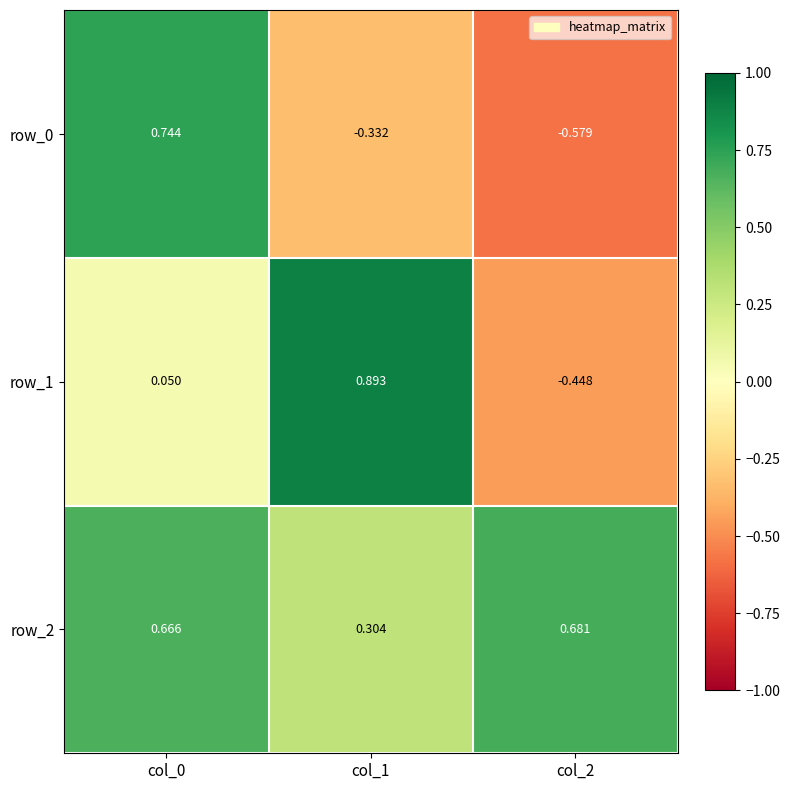

Is the value of row_1 at col_2 greater than the value of row_2 at col_0?

No